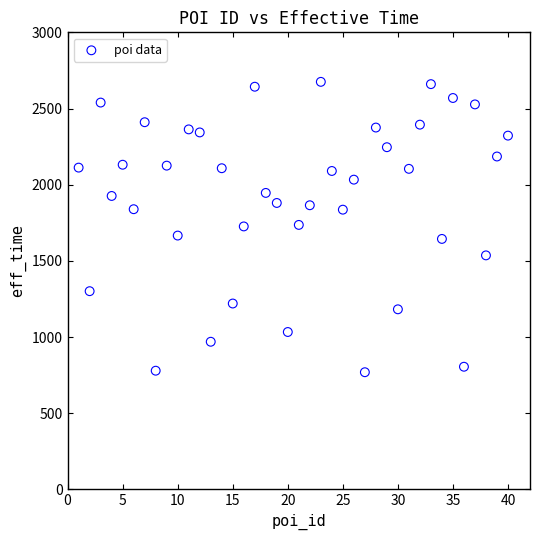

What is the range of Y values (max minus min)?

1906